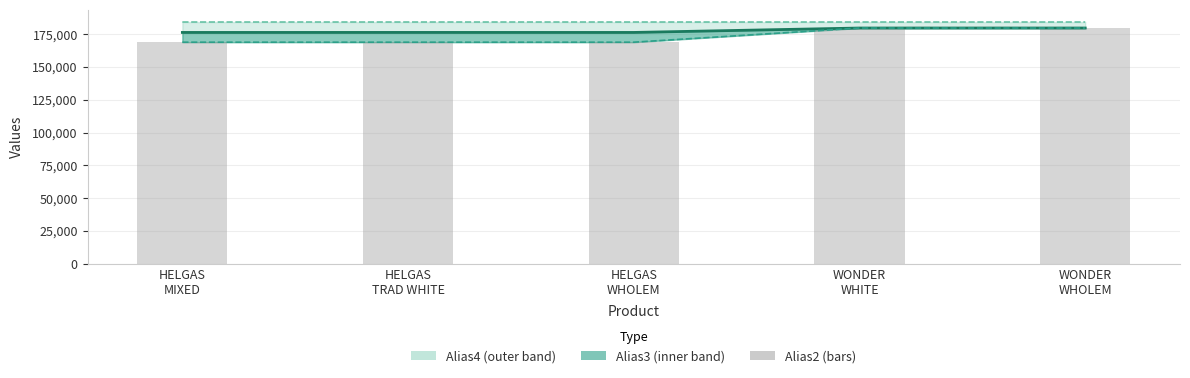

What is the highest value of the Alias2 series?

179650